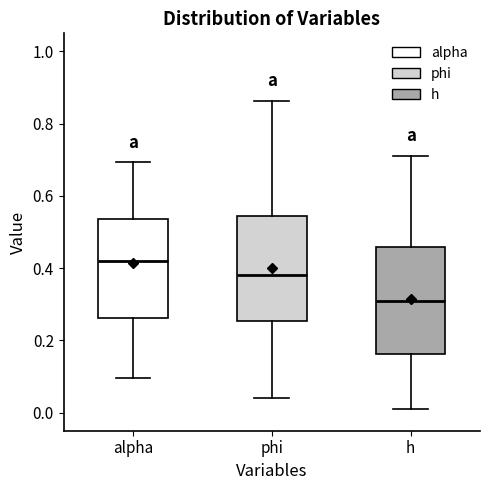

Reading left to right, read every box against the y-axis: the position of its median line, the range the box covers, and the ends of its whiskers. The values are not printed on the chart, so give them approximately, as read against the axis.

alpha: median 0.42, box 0.26 to 0.54, whiskers 0.10 to 0.70
phi: median 0.38, box 0.26 to 0.54, whiskers 0.04 to 0.86
h: median 0.30, box 0.16 to 0.46, whiskers 0.02 to 0.72